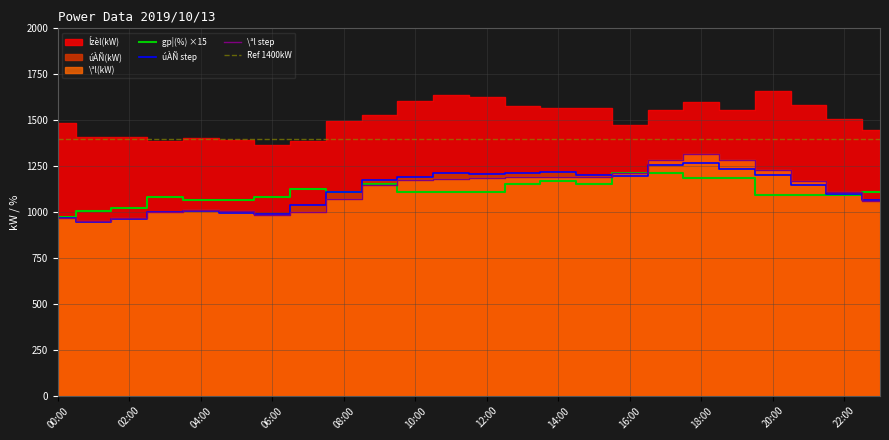

Which series has the widest spread of values?

\ªl(kW)